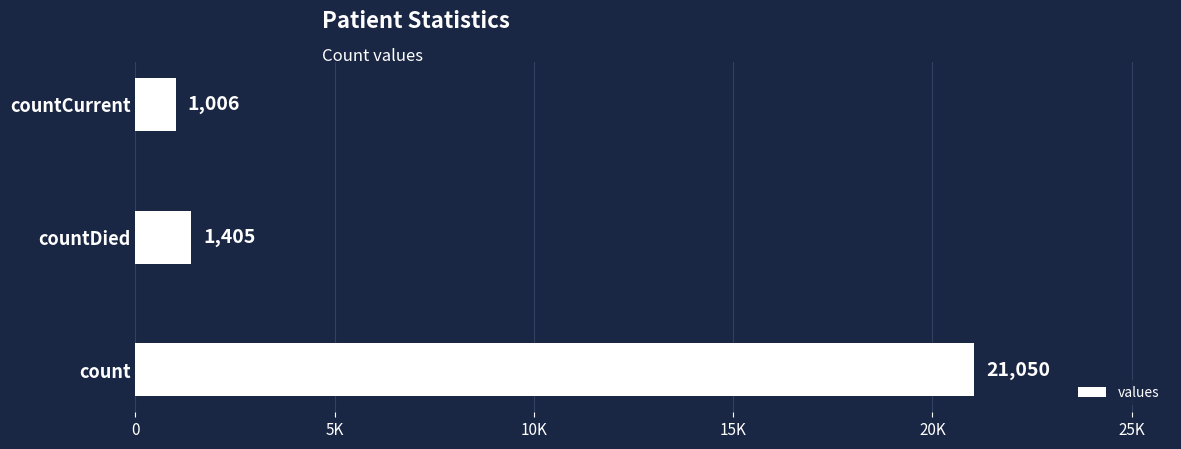

Are the bars horizontal?

Yes